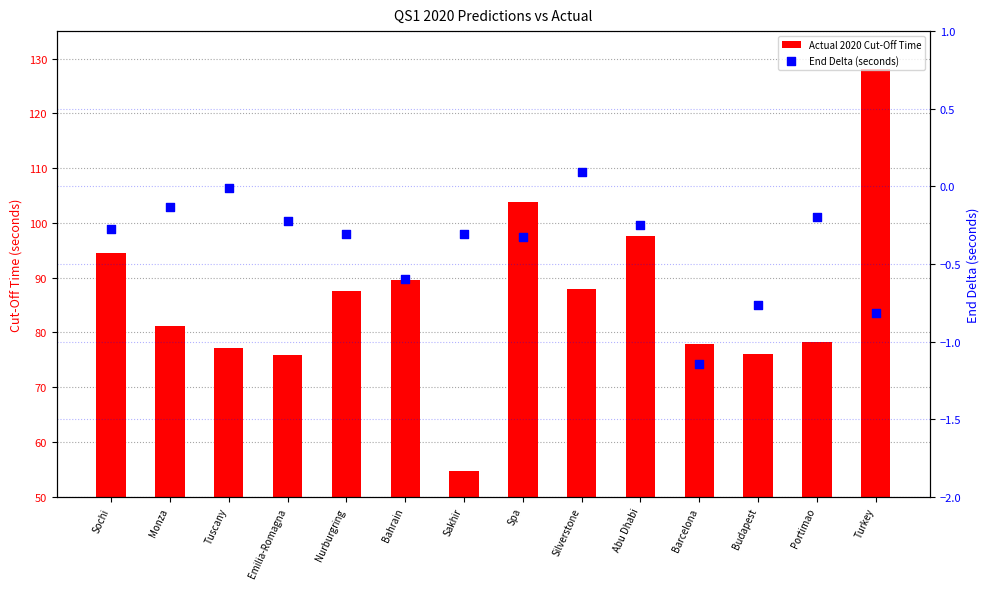

What are all the series names shown in the legend?

Actual 2020 Cut-Off Time, End Delta (seconds)